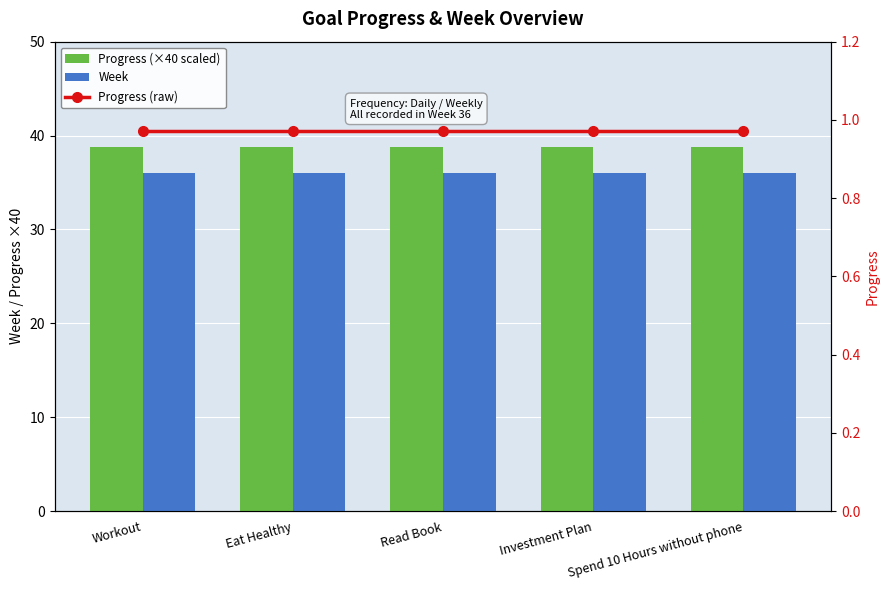

How many groups of bars are there?

5